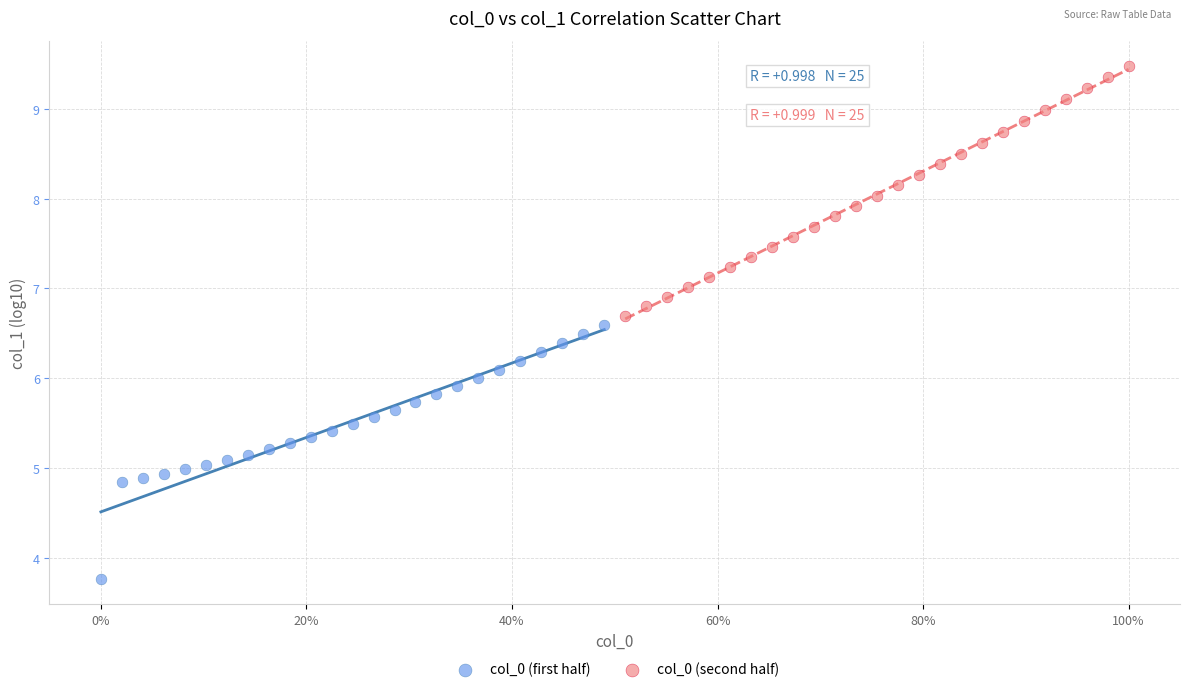

Which series contains the lowest Y value?

col_0 (first half)